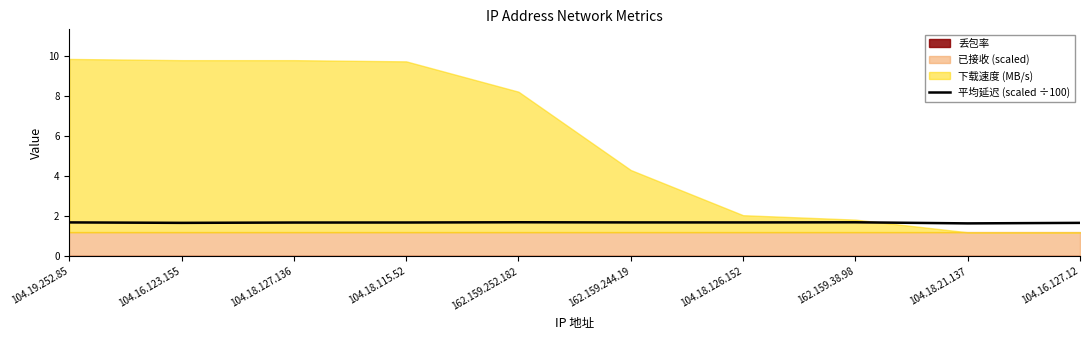

The value of 平均延迟 (scaled ÷100) at 104.16.127.12 is 1.7. True or false?

True